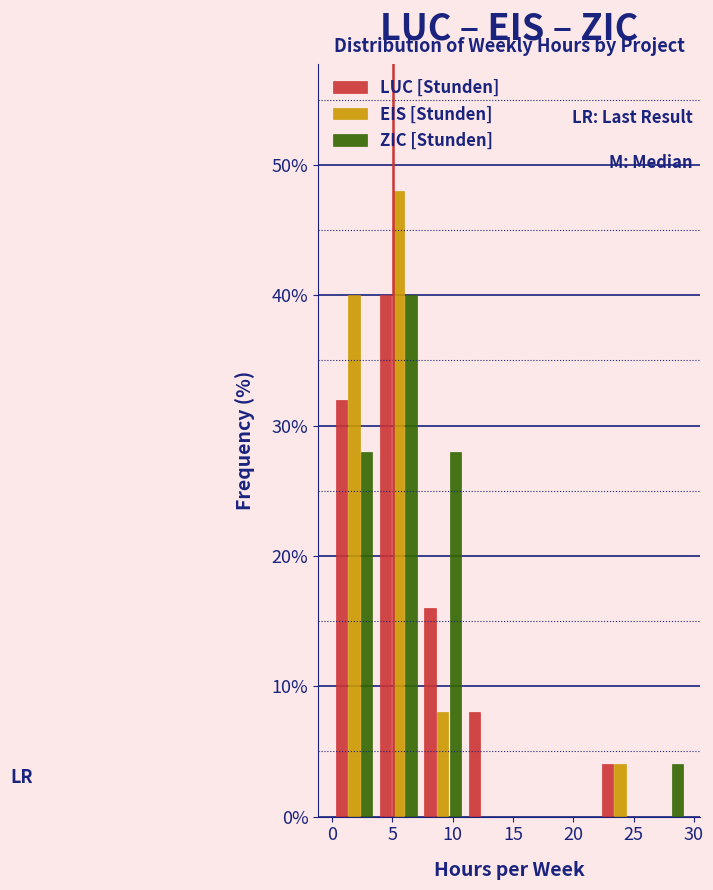

What is the height of the LUC [Stunden] bar covering 0.0 to 3.5 on the x-axis? Neither the bar edges nor the heights are printed on the chart, so give them approximately, as read against the axes.

32